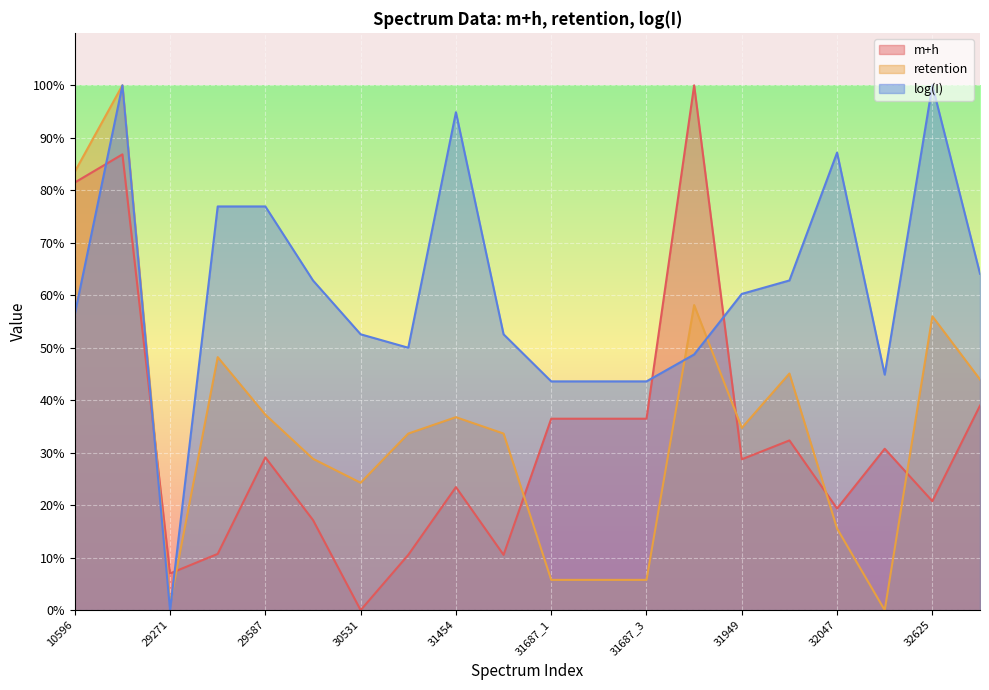

List the series in order of their peak value, lowest first.

m+h, retention, log(I)